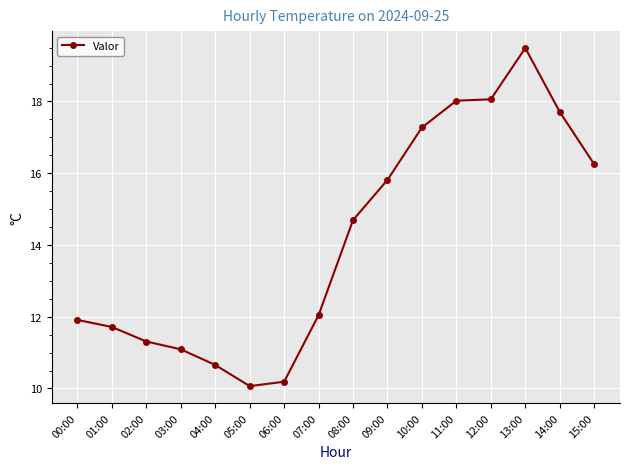

True or false: there are more than 0 points higher than both neighbors.

True